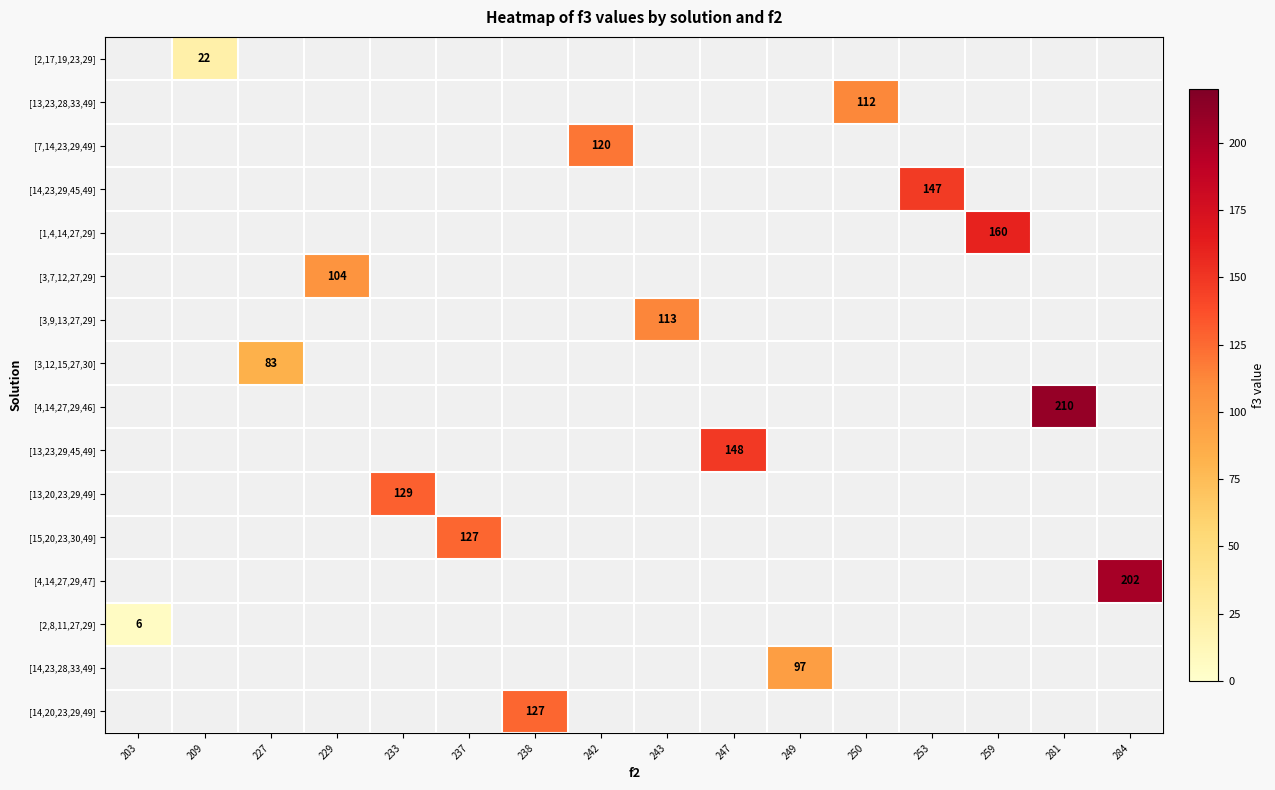

How many series are shown in this chart?

16